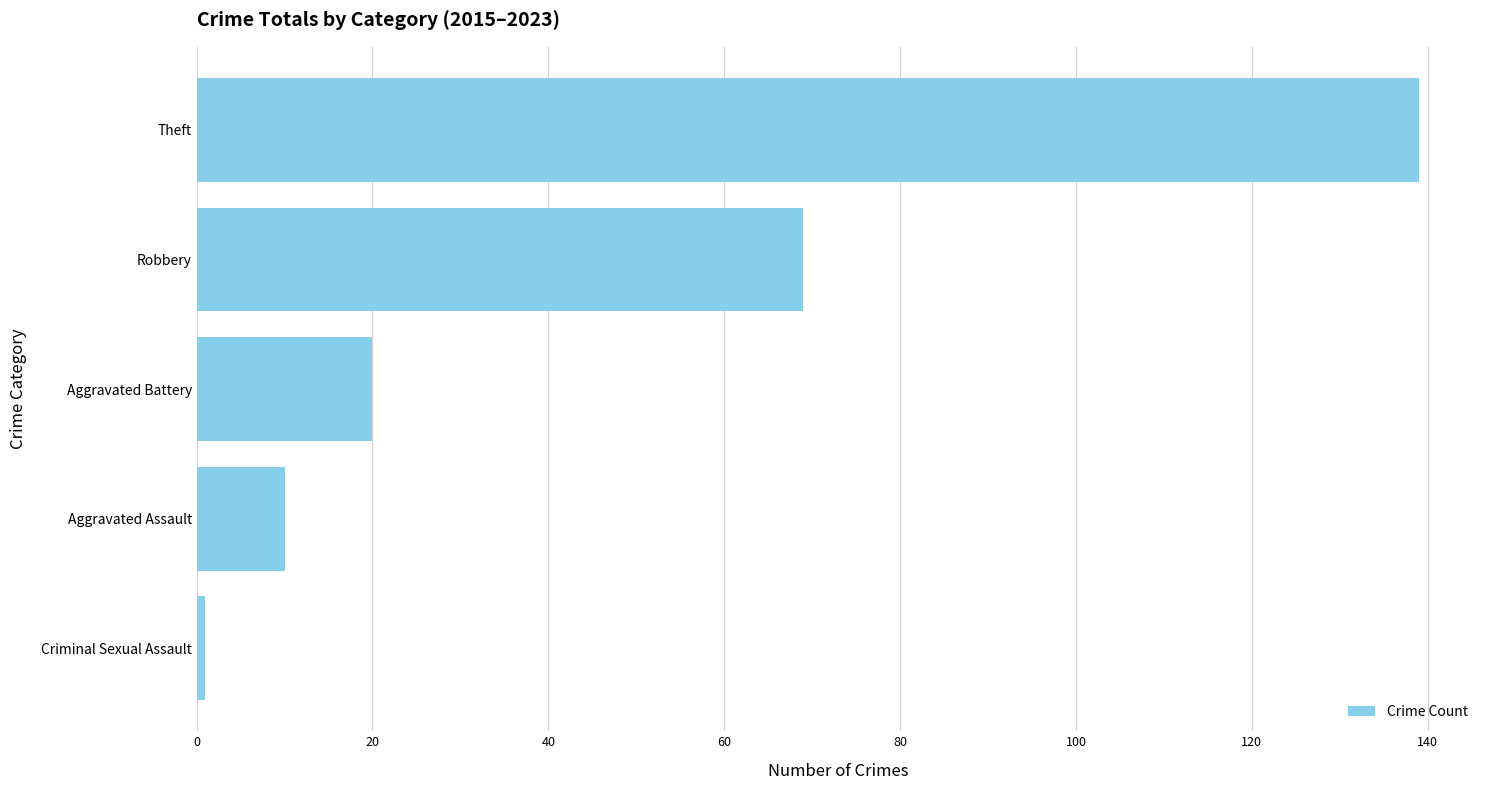

Rank the categories by value from lowest to highest.

Criminal Sexual Assault, Aggravated Assault, Aggravated Battery, Robbery, Theft